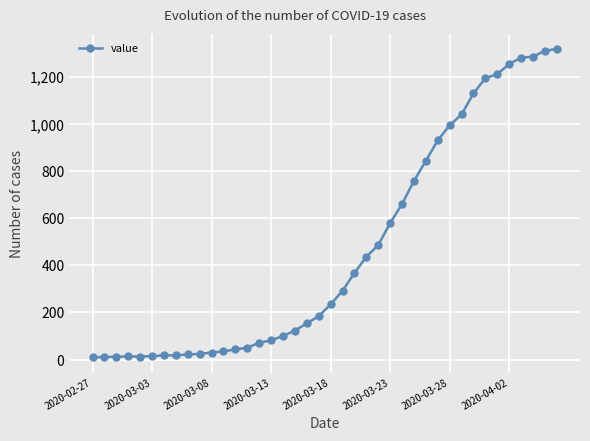

What is the greatest value displayed?

1318